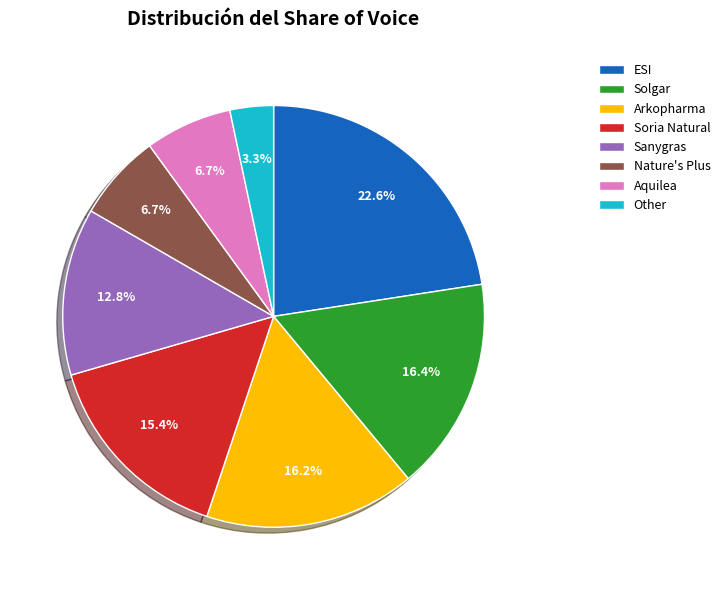

Is there a majority slice in this chart?

No